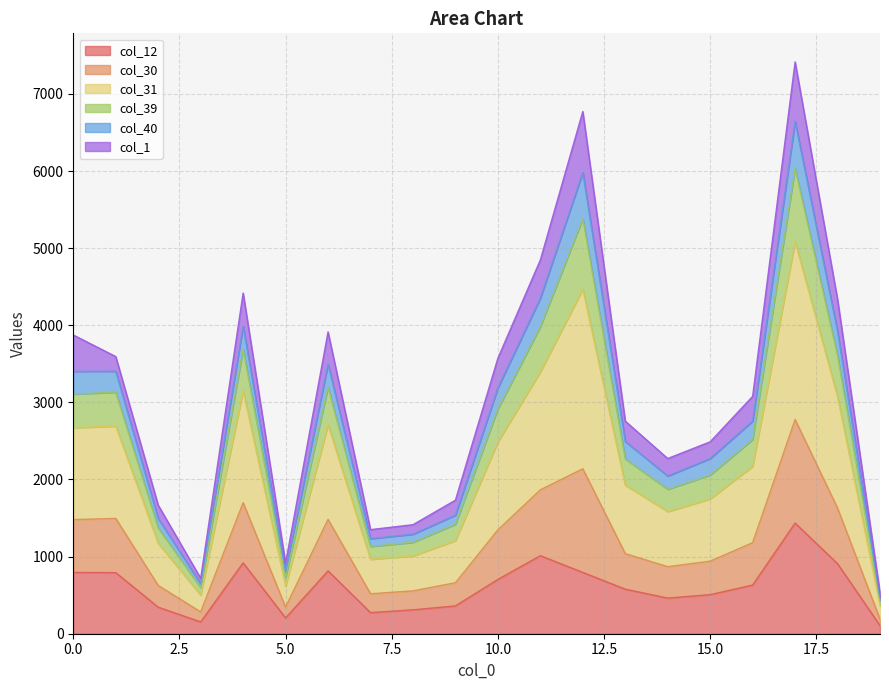

Does the chart have visible grid lines?

Yes